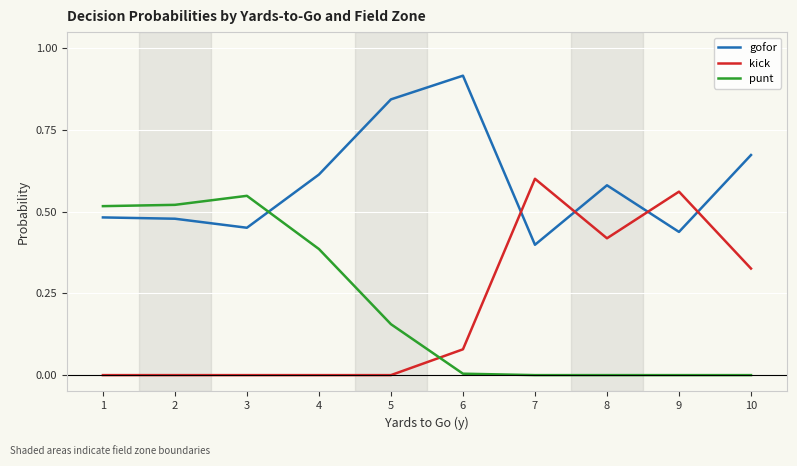

What is the sum of all punt values?

2.1